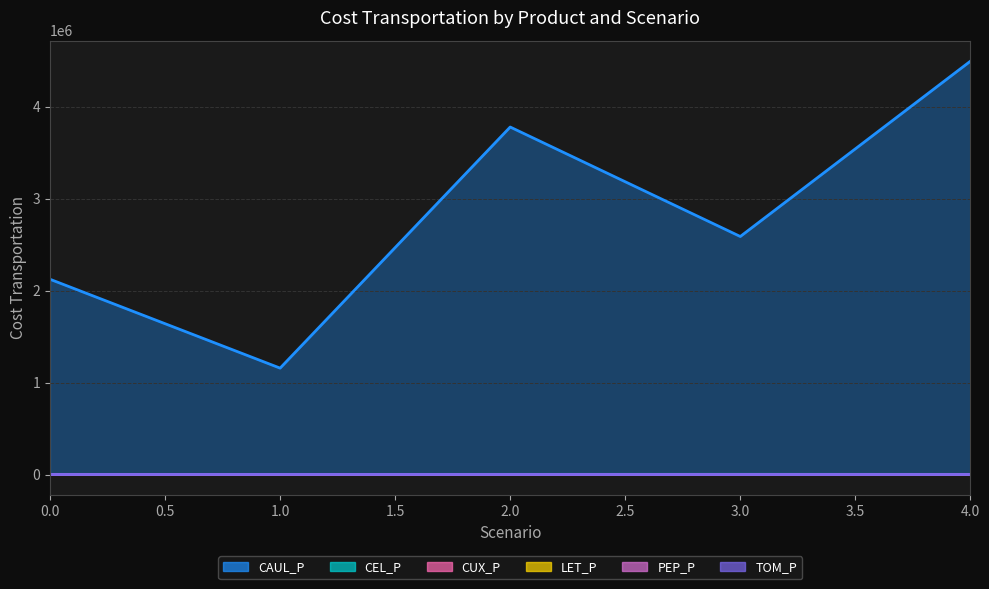

Where do PEP_P and TOM_P first cross each other?

0 and 1